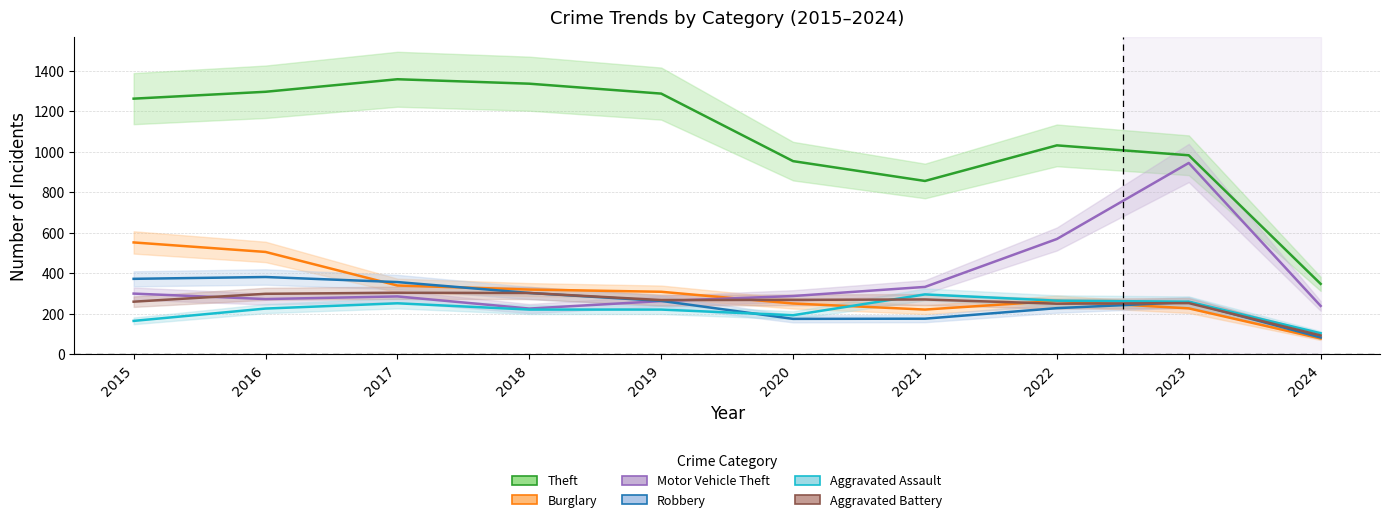

True or false: Aggravated Assault and Motor Vehicle Theft intersect in this chart.

False